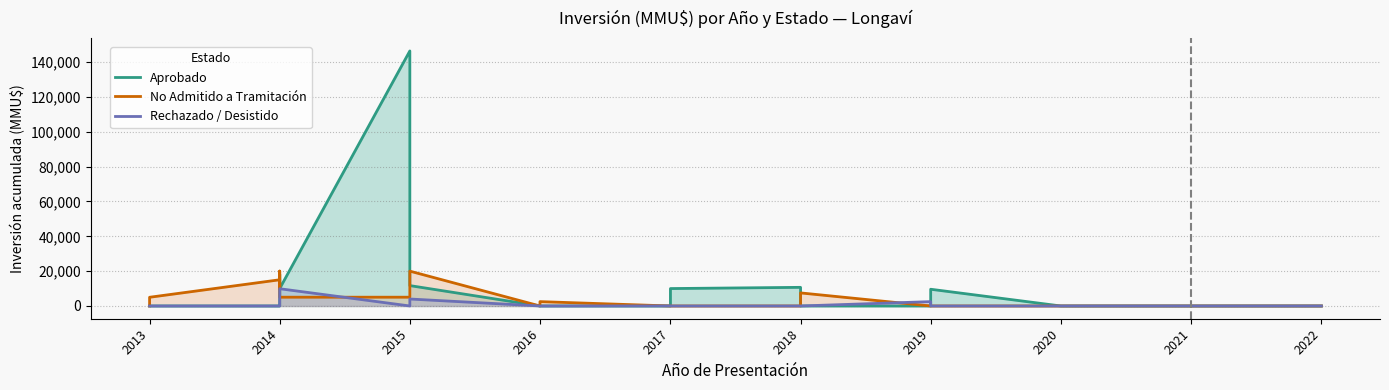

Which series changed the most between 2015 and 2021?

No Admitido a Tramitación